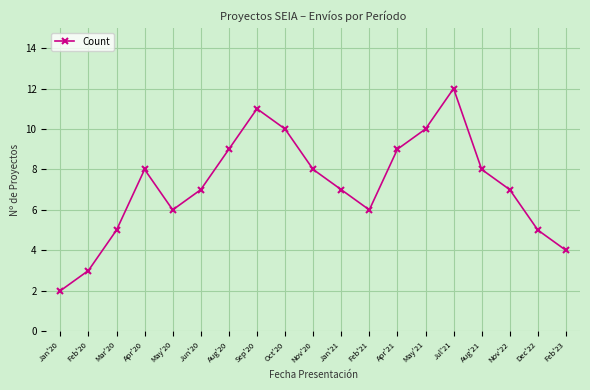

What is the sum of all values?

137